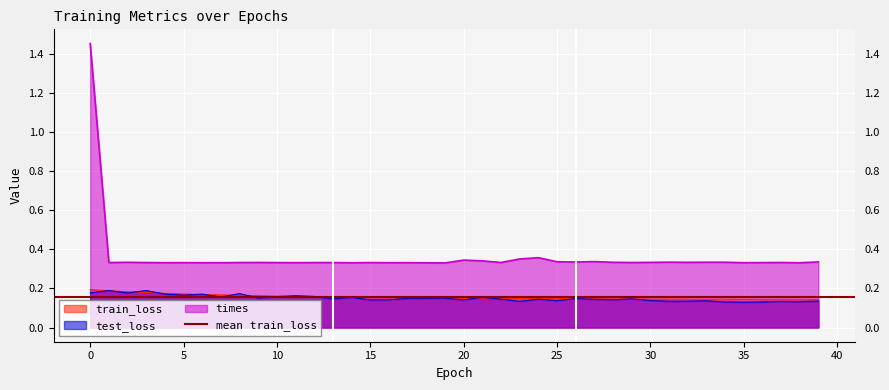

True or false: times and test_loss intersect in this chart.

False